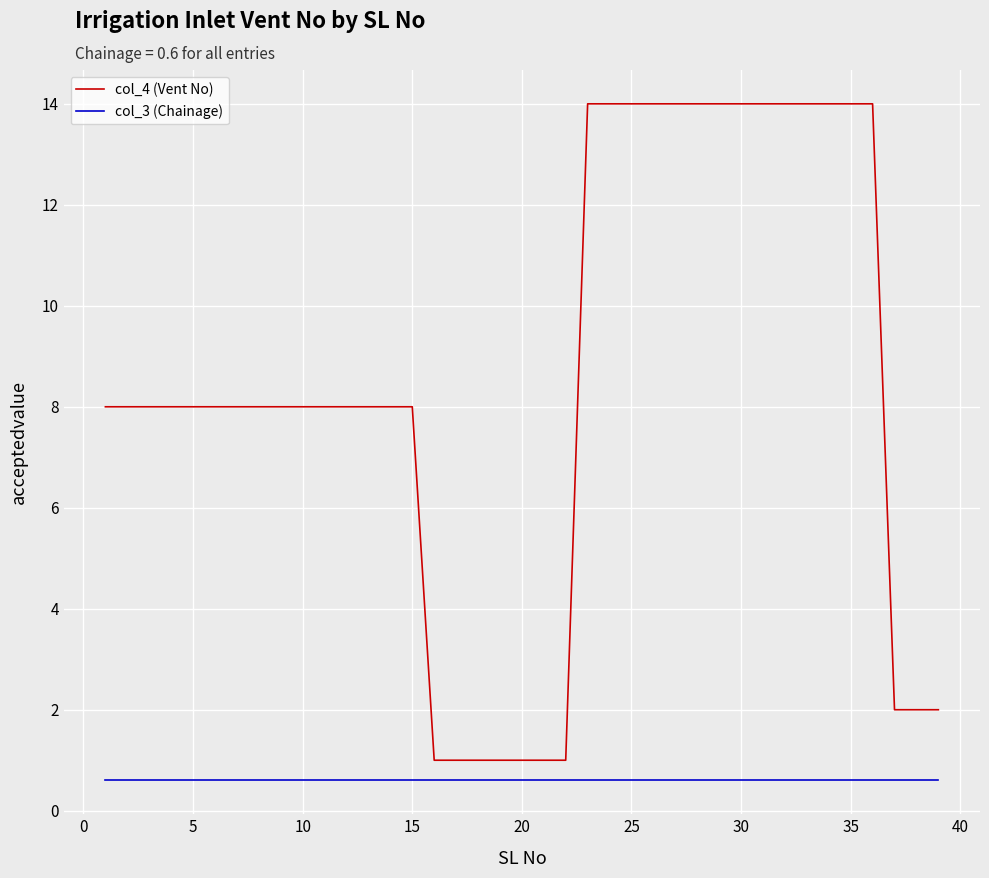

Reading left to right, transcribe all the data shown in this chart.

col_4 (Vent No): 8.0	8.0	8.0	8.0	8.0	8.0	8.0	8.0	8.0	8.0	8.0	8.0	8.0	8.0	8.0	1.0	1.0	1.0	1.0	1.0	1.0	1.0	14.0	14.0	14.0	14.0	14.0	14.0	14.0	14.0	14.0	14.0	14.0	14.0	14.0	14.0	2.0	2.0	2.0
col_3 (Chainage): 0.6	0.6	0.6	0.6	0.6	0.6	0.6	0.6	0.6	0.6	0.6	0.6	0.6	0.6	0.6	0.6	0.6	0.6	0.6	0.6	0.6	0.6	0.6	0.6	0.6	0.6	0.6	0.6	0.6	0.6	0.6	0.6	0.6	0.6	0.6	0.6	0.6	0.6	0.6